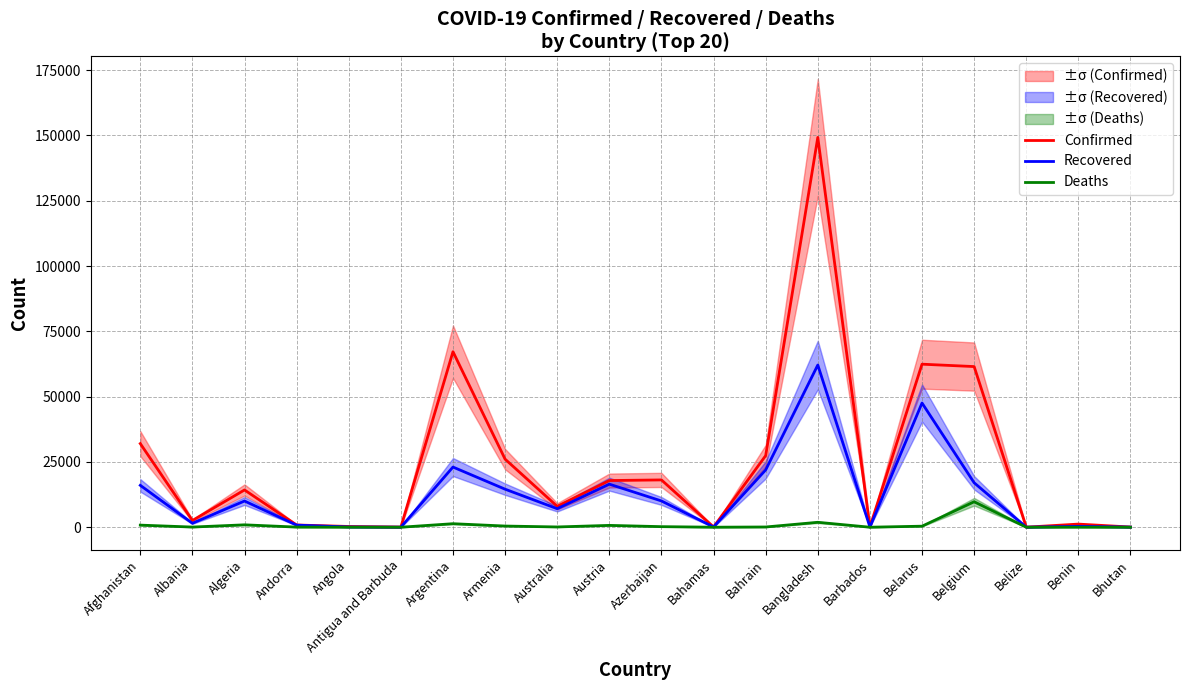

What is the difference between the highest and lowest values at Argentina?

65846